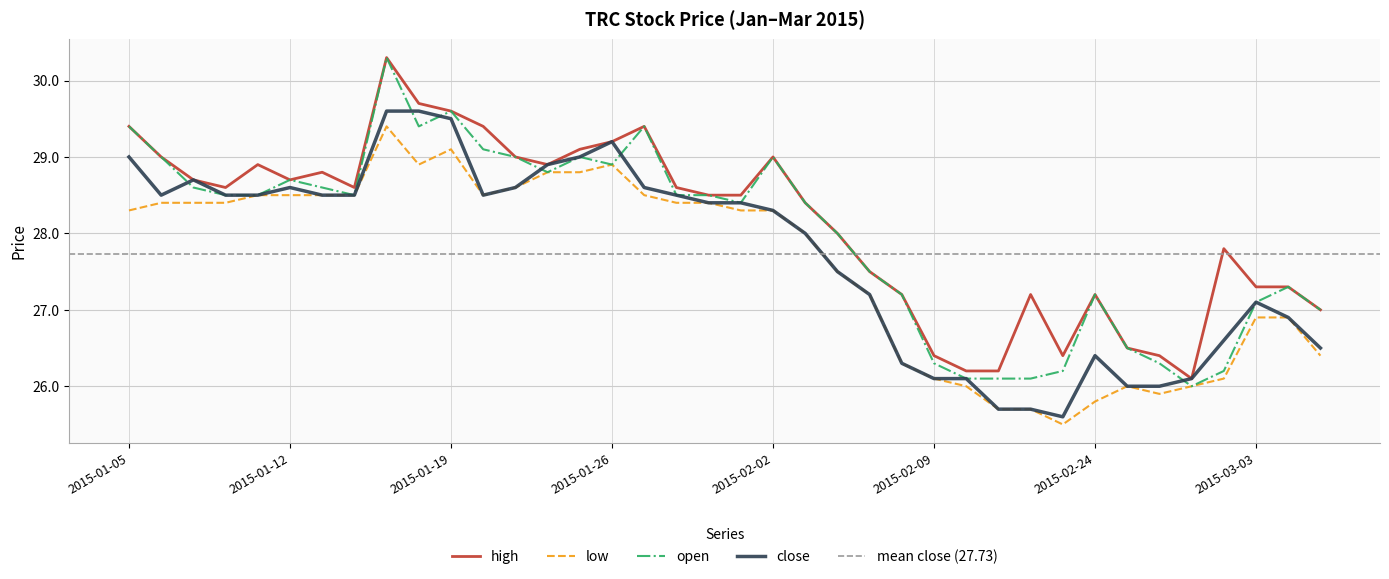

How many data points in high are less than 28?

15